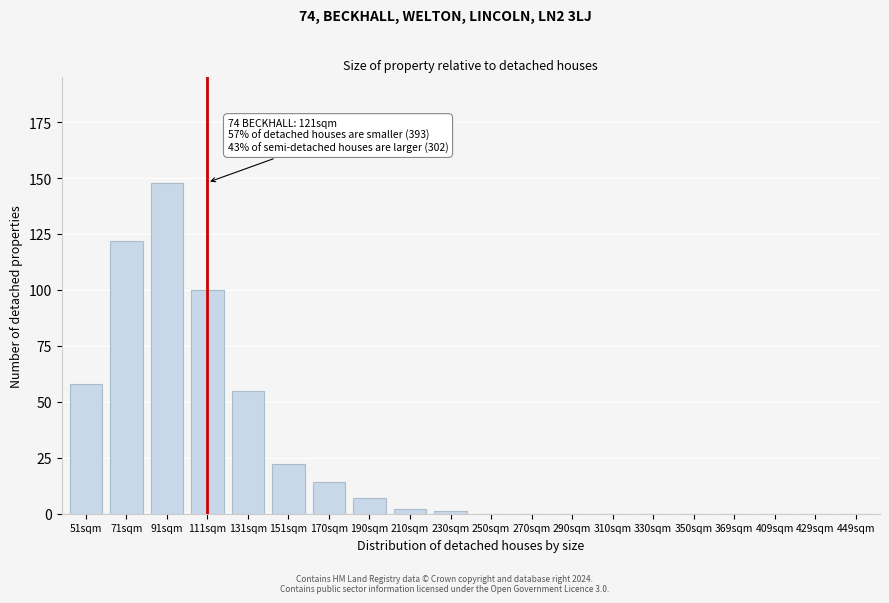

Reading left to right, what are all the values shown in this chart?

51sqm=58	71sqm=122	91sqm=148	111sqm=100	131sqm=55	151sqm=22	170sqm=14	190sqm=7	210sqm=2	230sqm=1	250sqm=0	270sqm=0	290sqm=0	310sqm=0	330sqm=0	350sqm=0	369sqm=0	409sqm=0	429sqm=0	449sqm=0